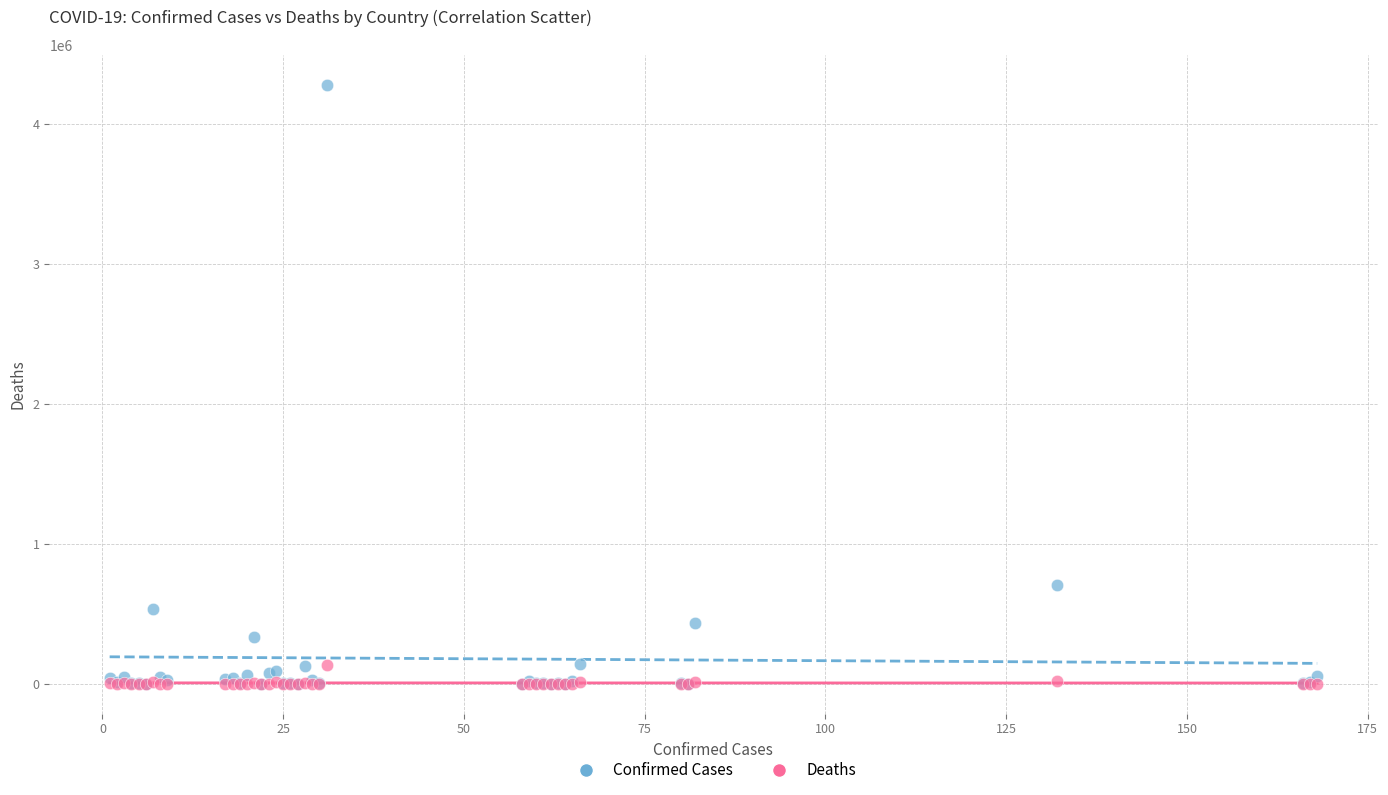

In the Confirmed Cases series, what Y value is closest to 2141129?

702088